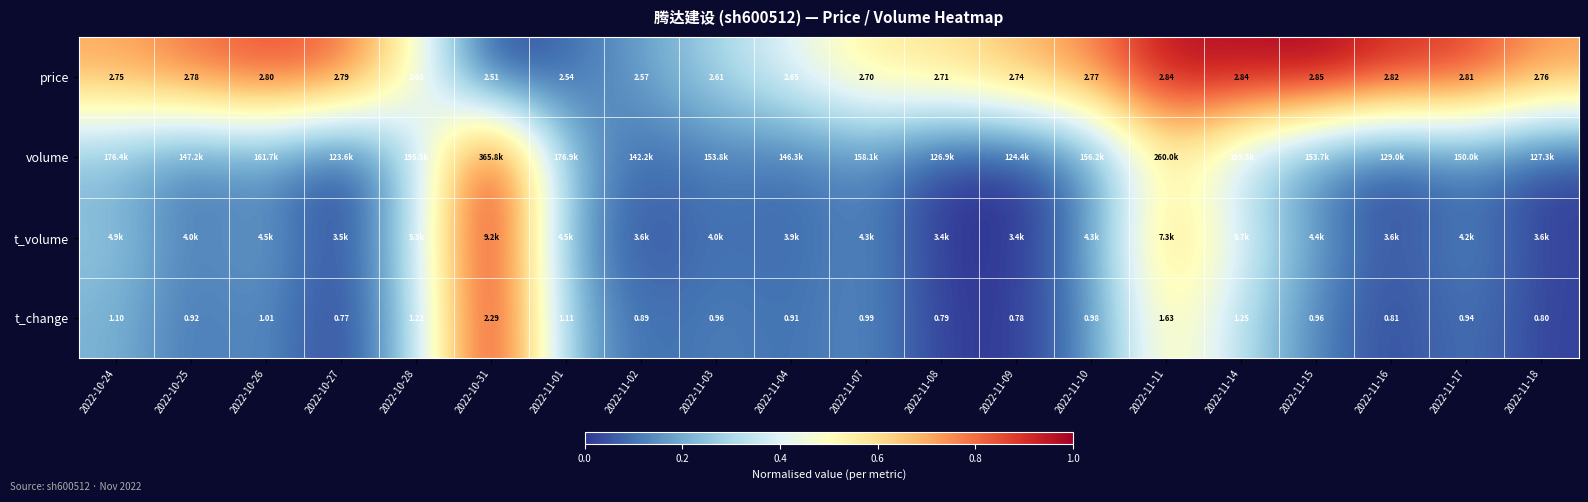

What is the difference between the highest and lowest values at 2022-11-11?

0.4